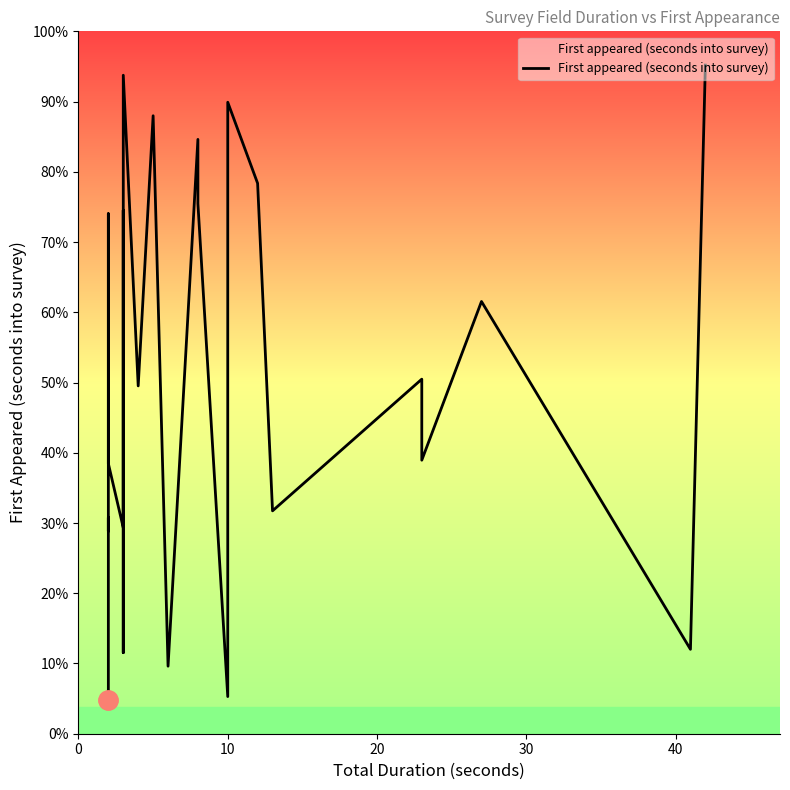

True or false: the data shows 173 at 25.

False